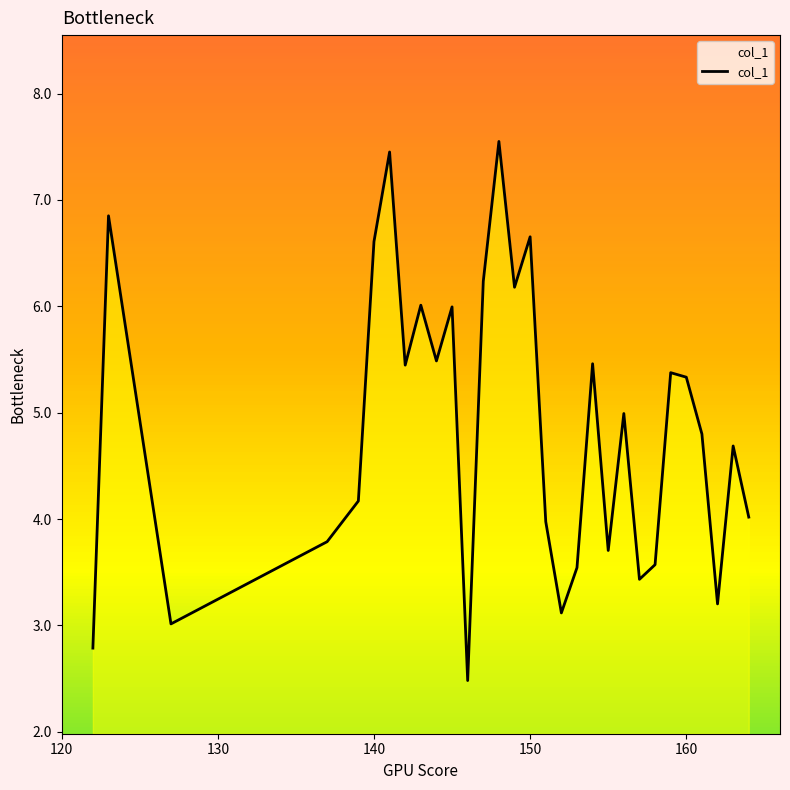

What is the smallest value displayed?

2.5